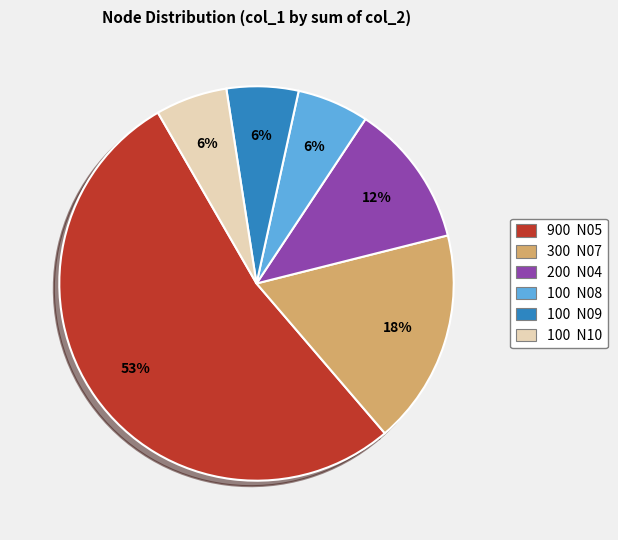

Count the number of slices in the pie.

6